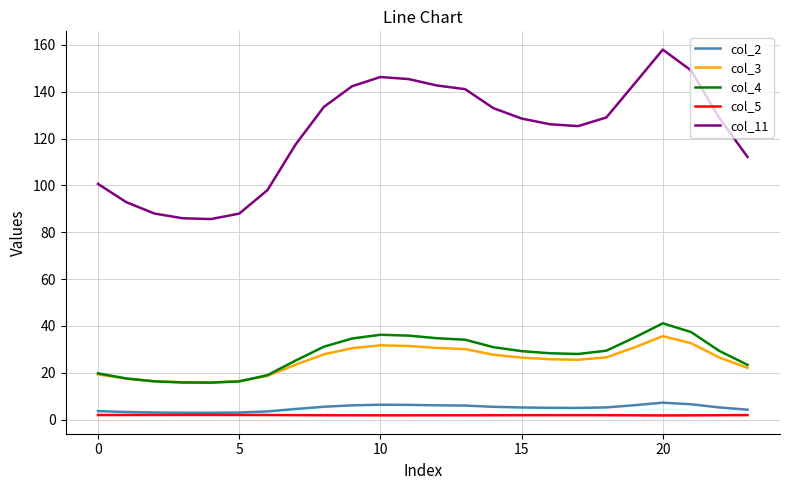

What is the highest value of the col_3 series?

35.7